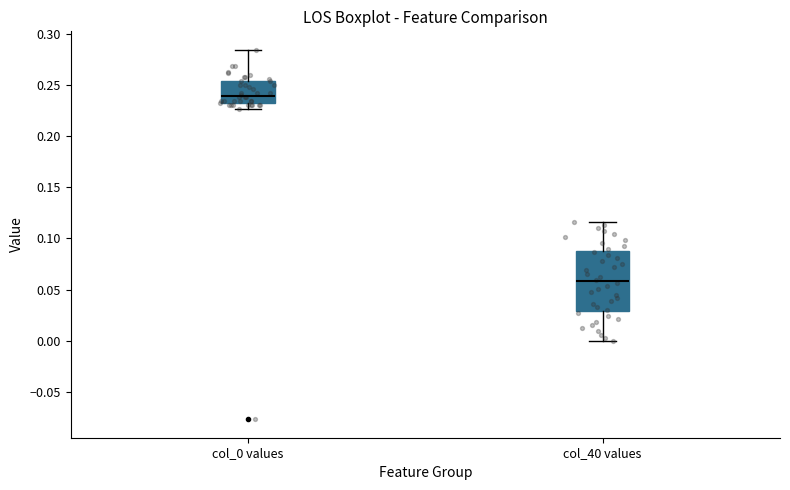

Which box has the highest median line?

col_0 values